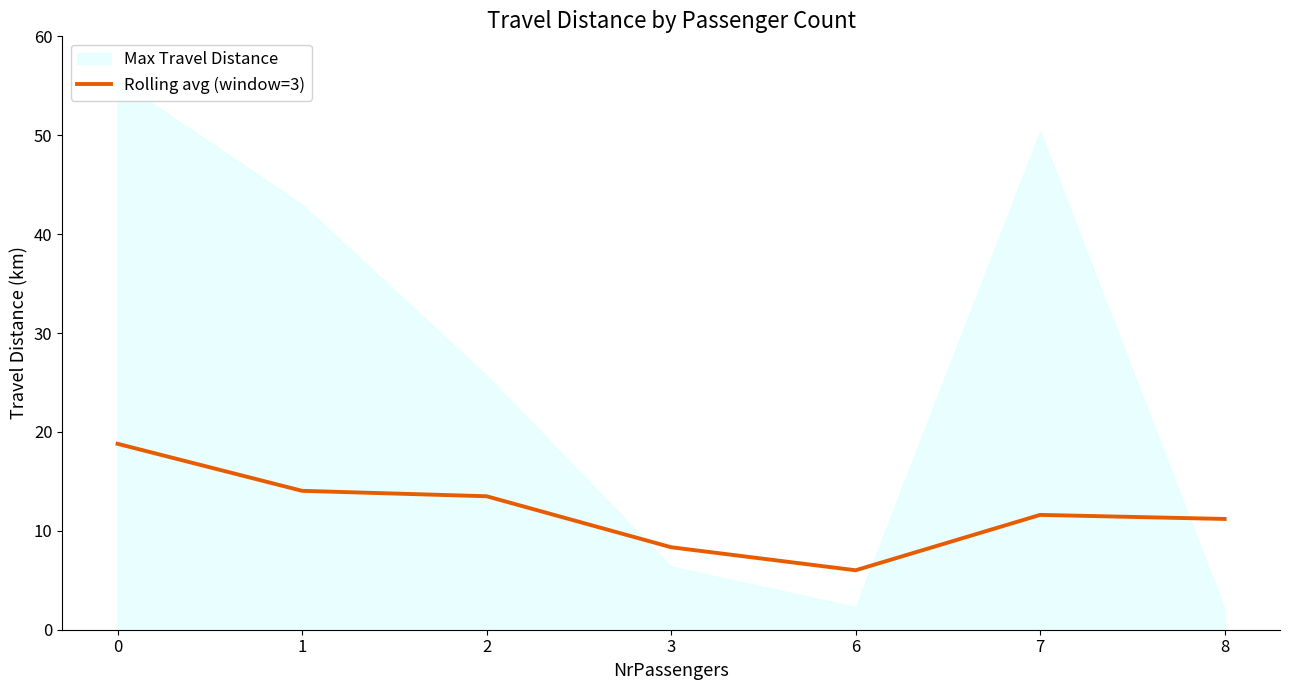

Which category has the lowest value across all series?

6